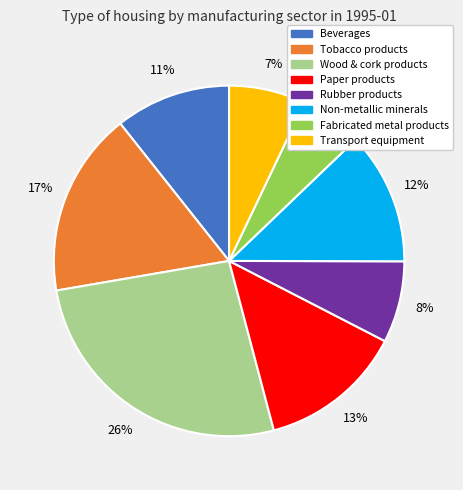

Is there any slice that represents more than half of the pie?

No